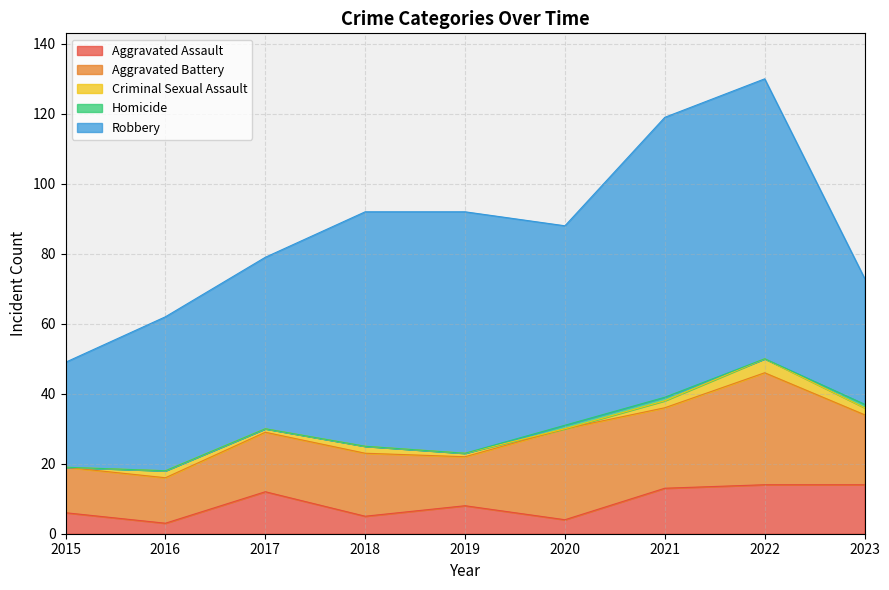

The value of Homicide at 2021 is 1. True or false?

True